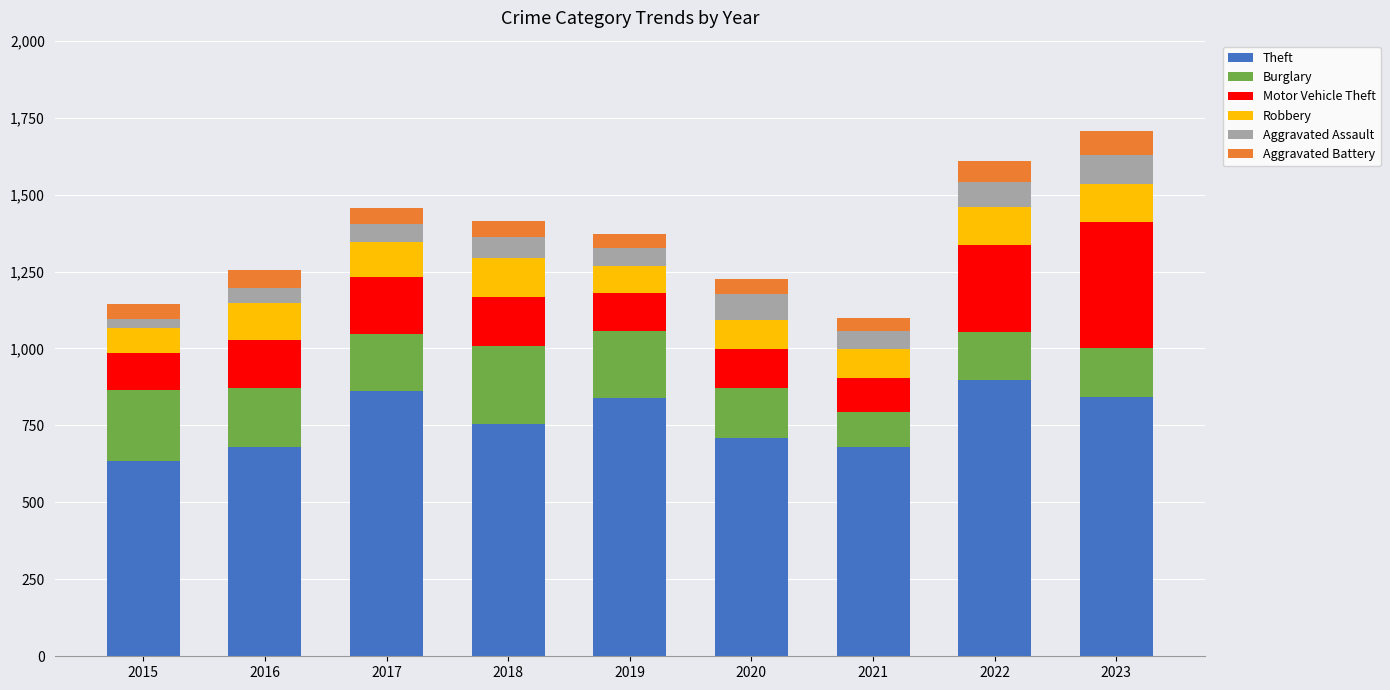

What is the total value across all series at 2022?

1608